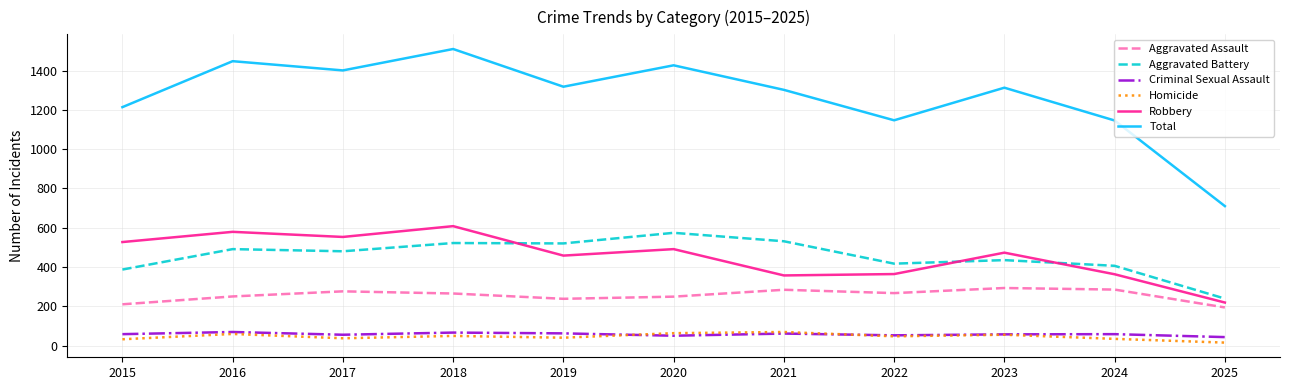

What is the approximate value of Homicide at 2017?

37